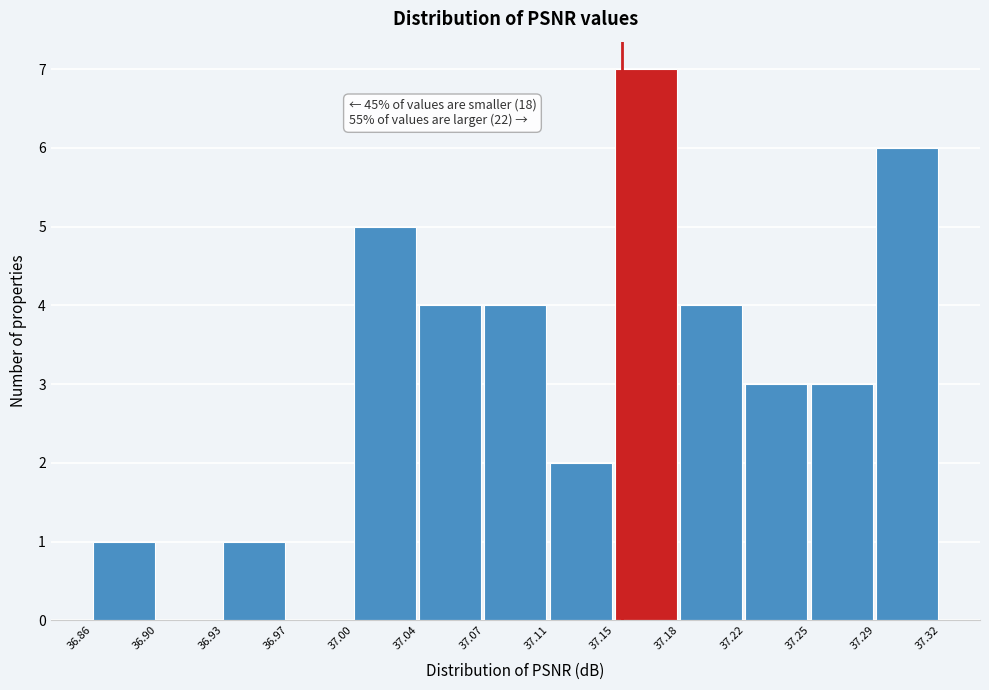

Which range on the x-axis has the tallest bar?

37.15 to 37.18